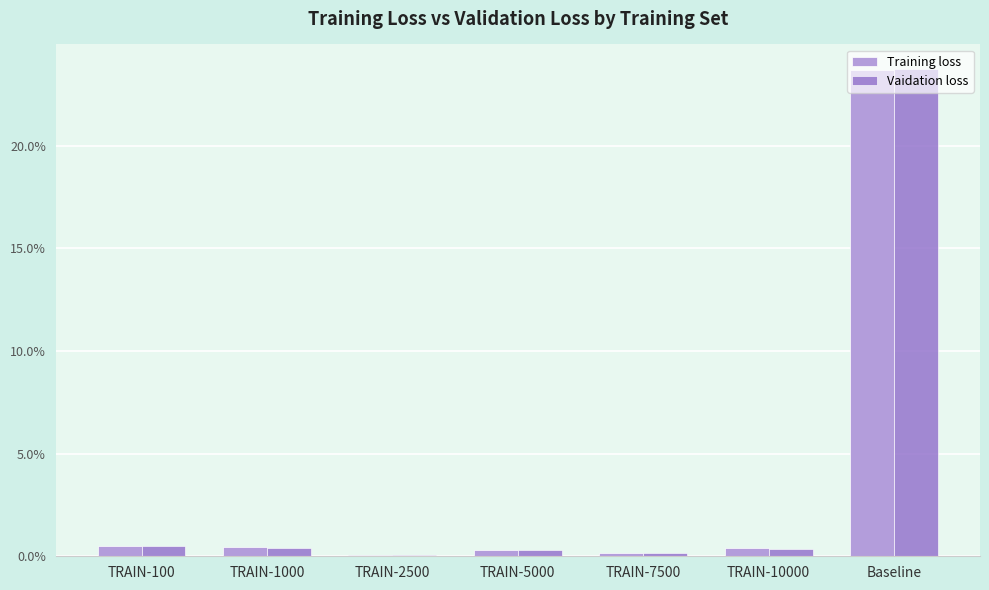

At which category does the chart reach its peak across all series?

Baseline